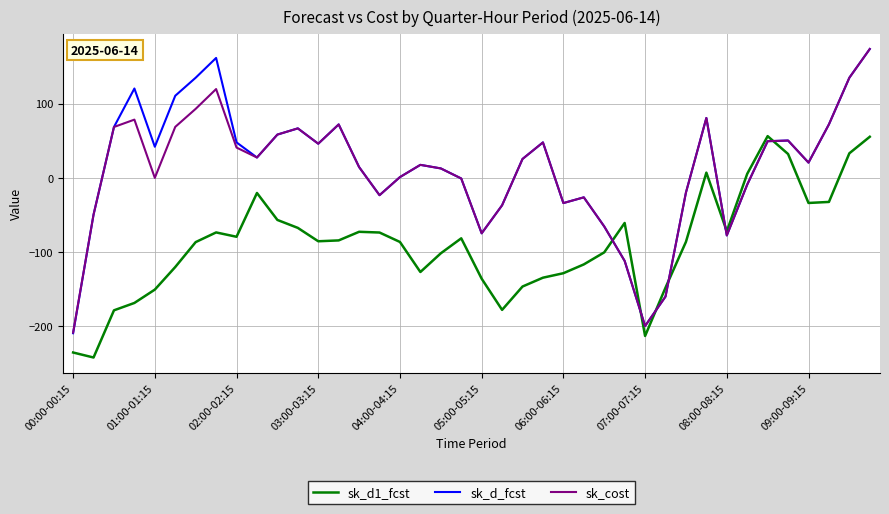

What is the greatest value displayed?

173.7